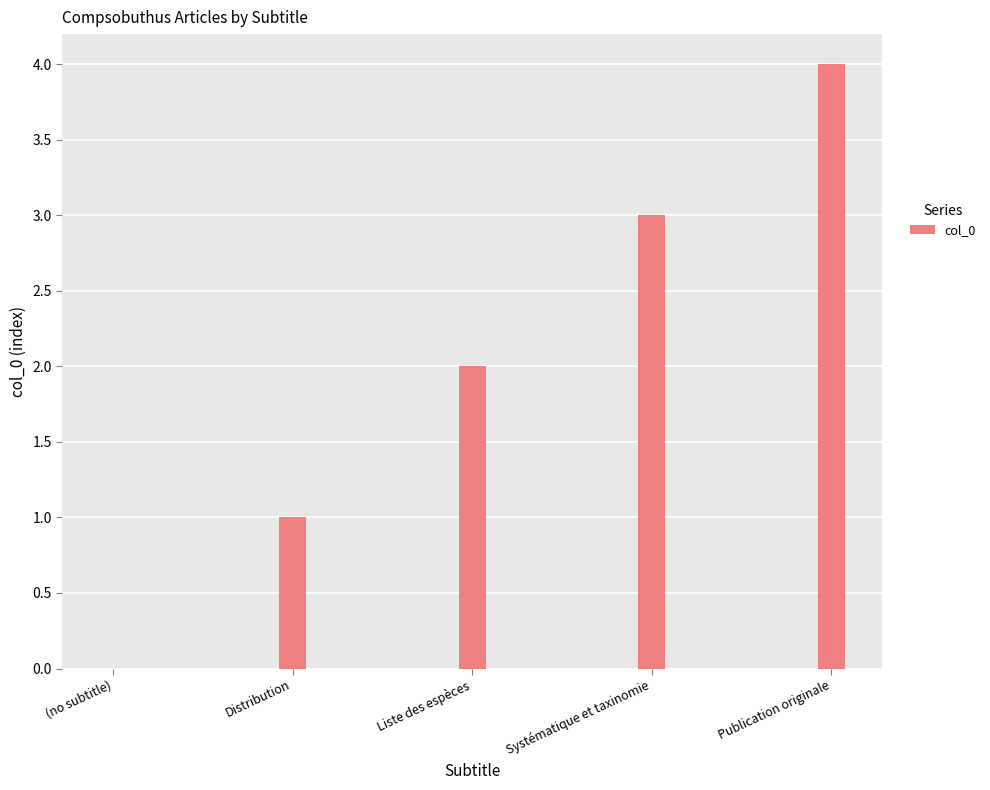

The chart shows a value of 1 at Distribution. True or false?

True